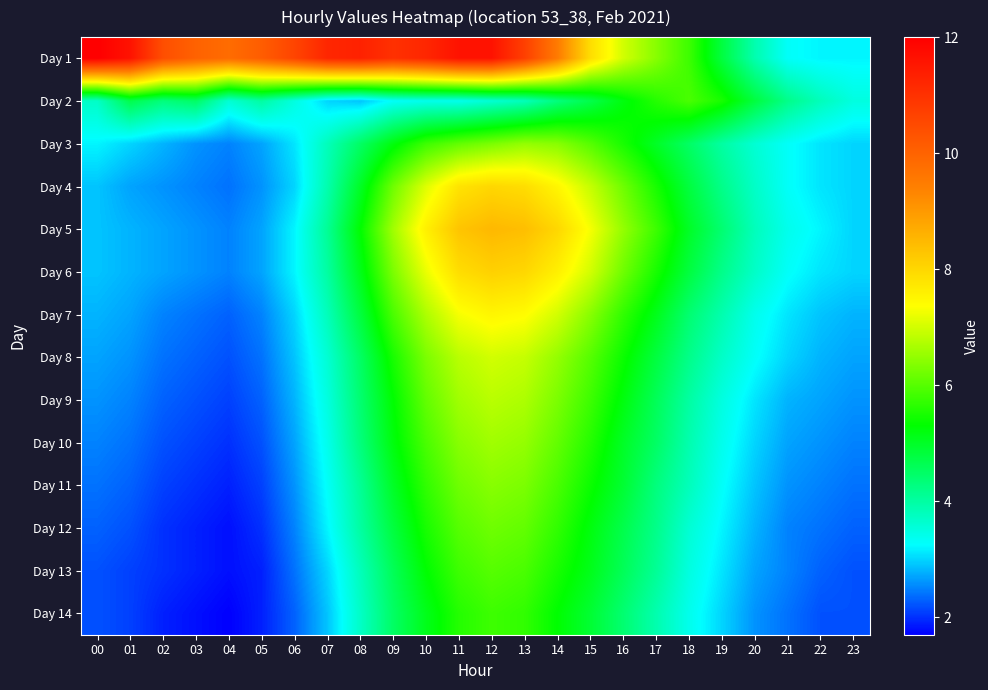

List the series in order of their peak value, highest first.

Day 1, Day 5, Day 6, Day 4, Day 7, Day 8, Day 9, Day 10, Day 3, Day 11, Day 12, Day 13, Day 2, Day 14